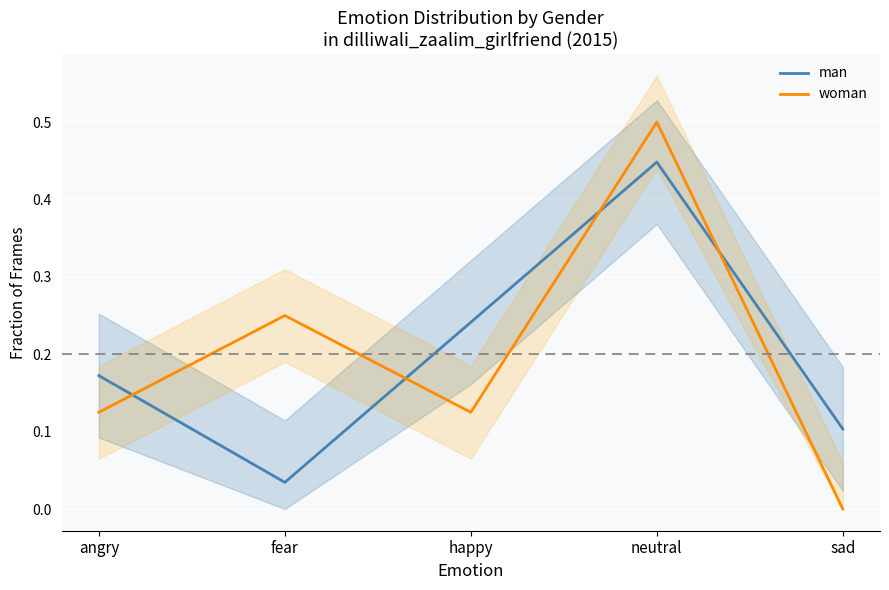

How many interior local valleys does the woman series have?

1